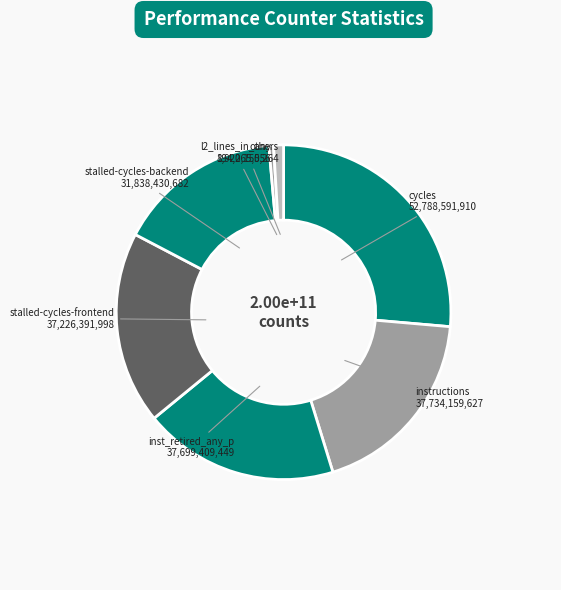

Between l2_lines_in_any and cycles, which is larger?

cycles